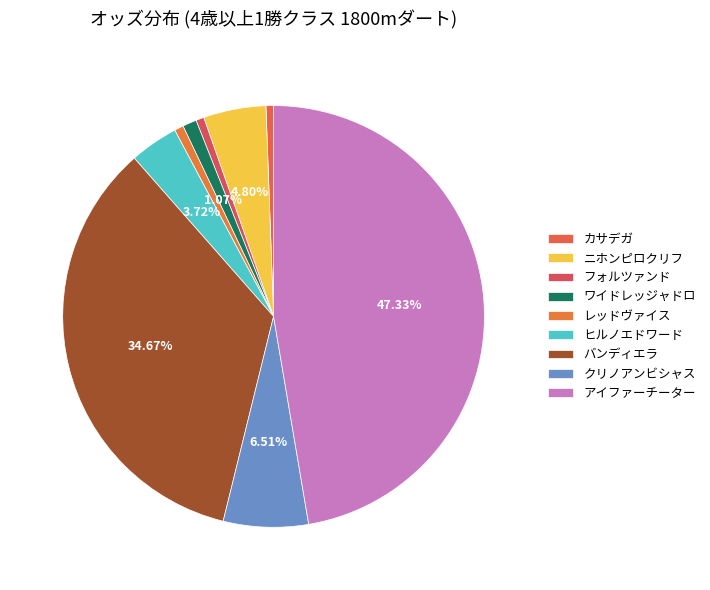

What percentage is the アイファーチーター slice, to the nearest percent?

47%